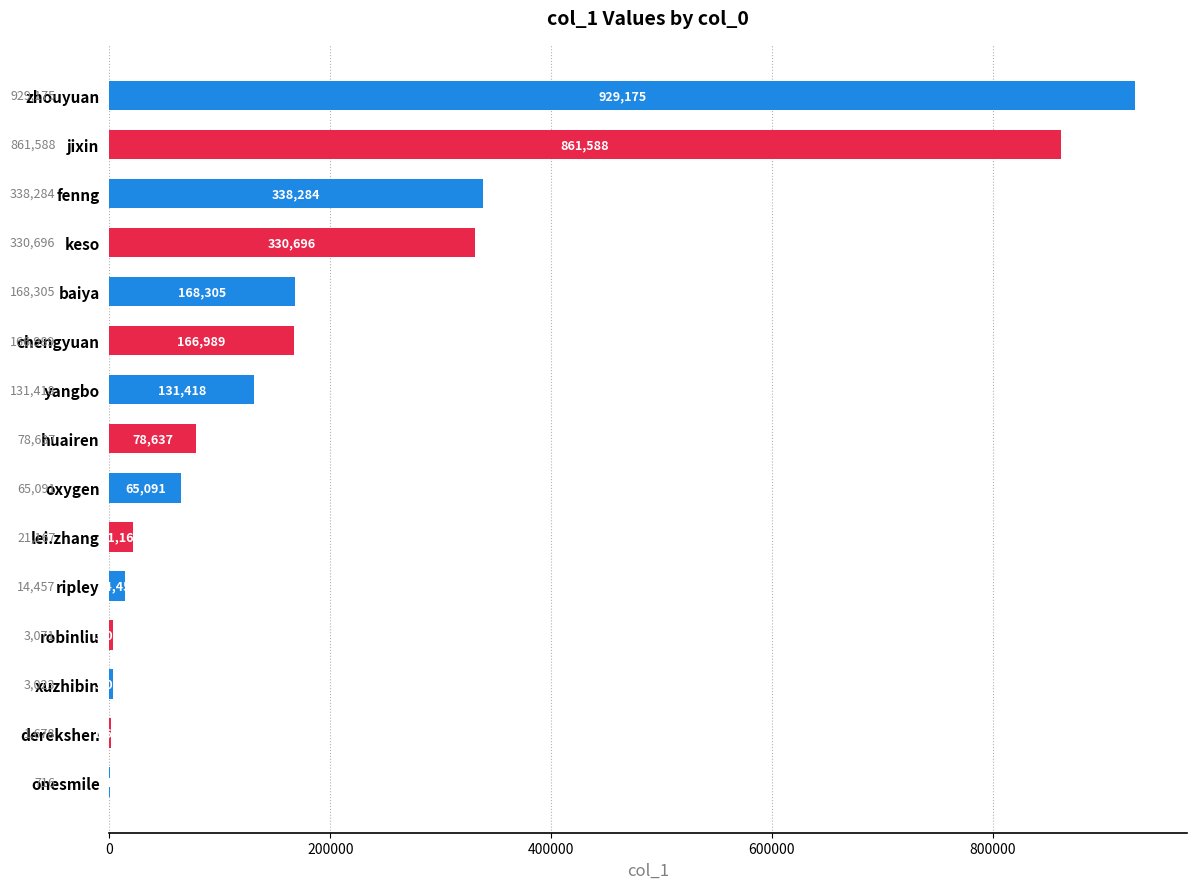

Reading bottom to top, extract all data points from this chart.

onesmile=716	derekshen=1678	xuzhibin=3023	robinliu=3071	ripley=14457	lei.zhang=21167	oxygen=65091	huairen=78637	yangbo=131418	chengyuan=166989	baiya=168305	keso=330696	fenng=338284	jixin=861588	zhouyuan=929175